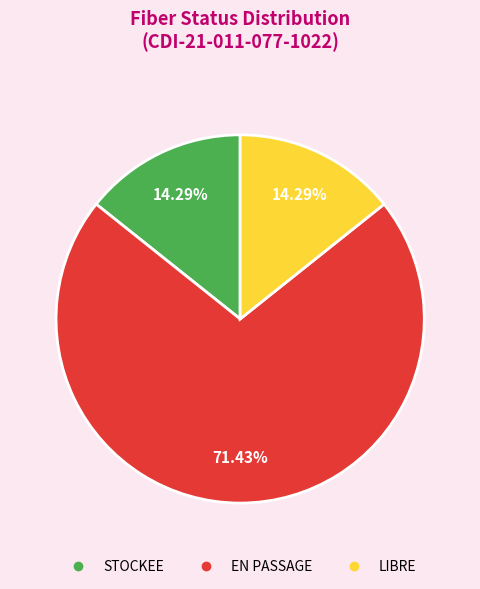

Is there any slice that represents more than half of the pie?

Yes